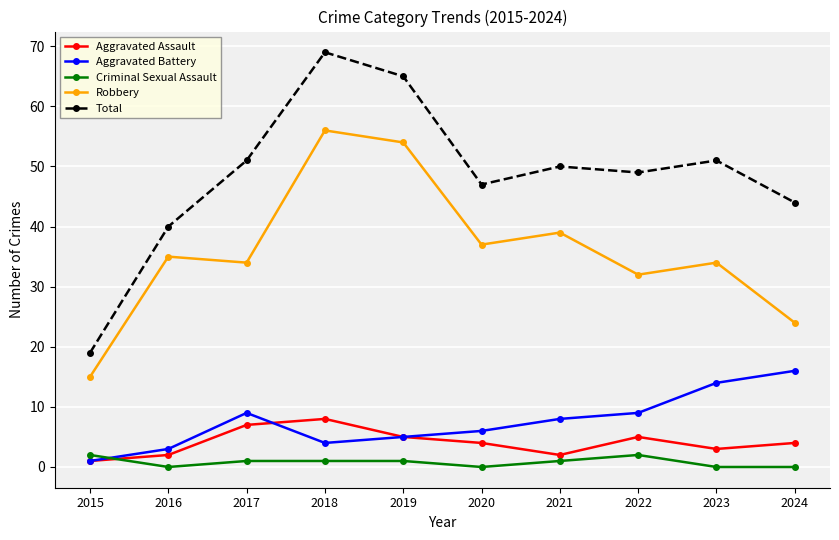

True or false: Robbery has a value of 92 at 2019.

False